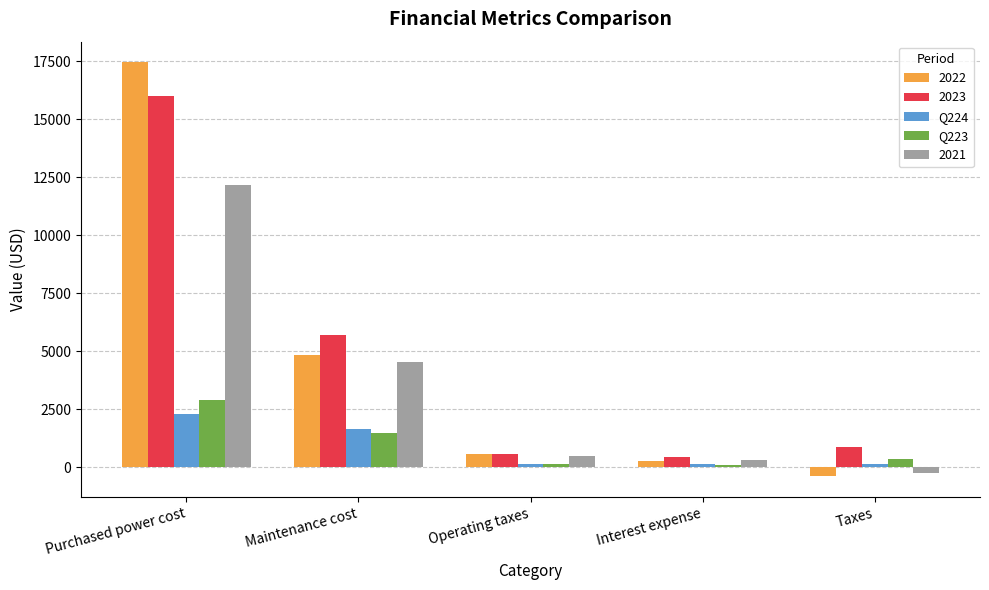

How many categories are shown in the chart?

5